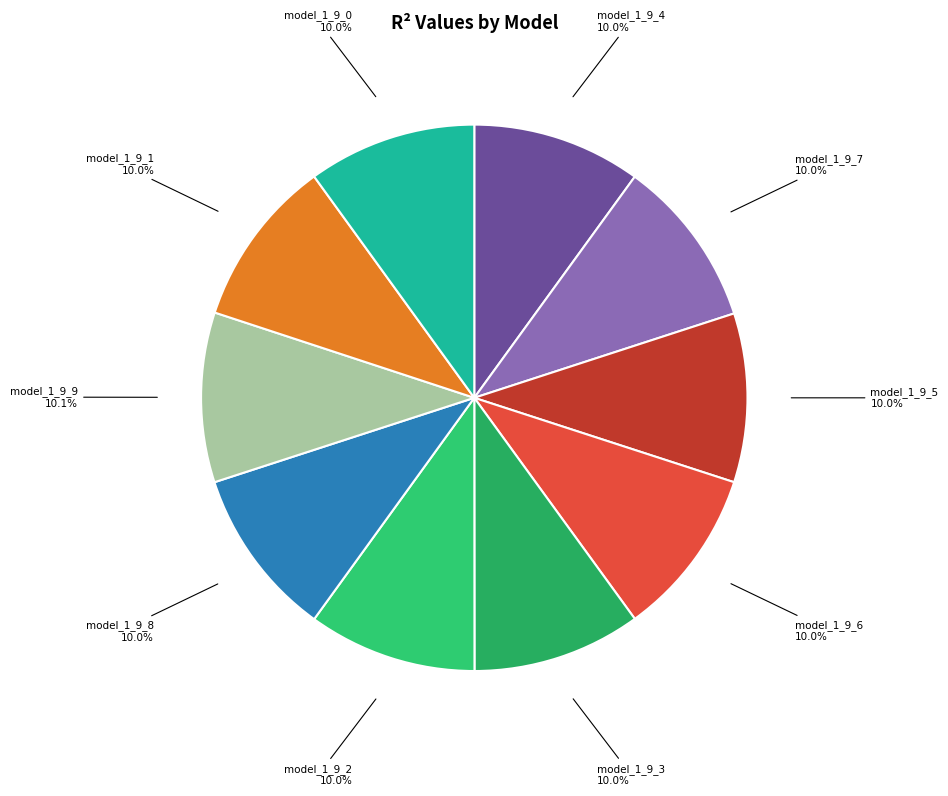

How many slices are in this pie chart?

10